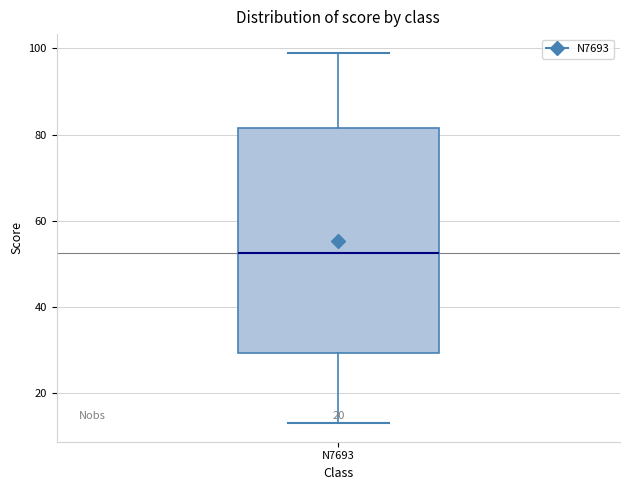

Read this box plot against the y-axis: the position of the median line, the range covered by the box, and the ends of both whiskers. The values are not printed on the chart, so give them approximately, as read against the axis.

median 52, box 30 to 82, whiskers 14 to 100